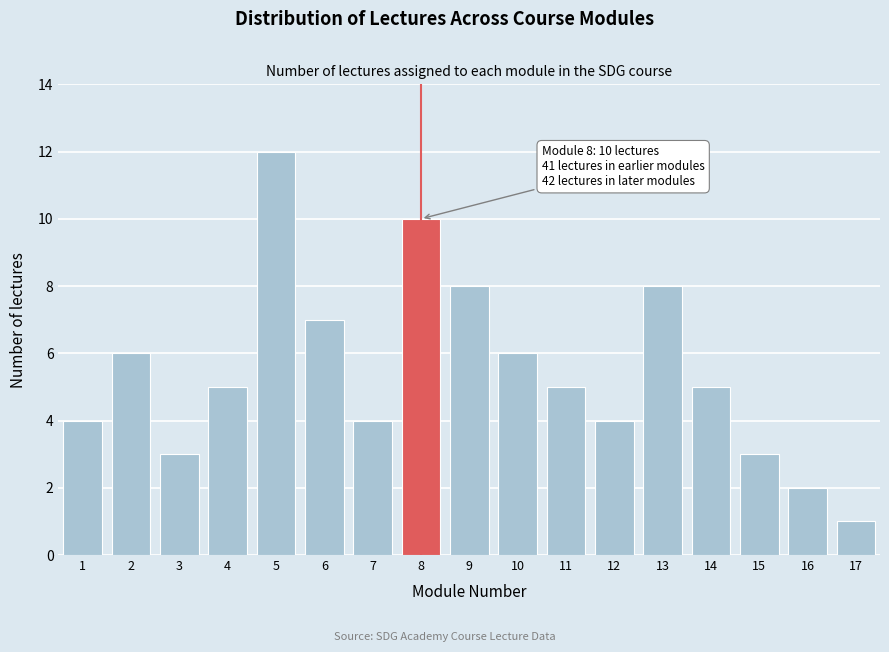

Reading left to right, list all the values displayed in this chart.

1=4	2=6	3=3	4=5	5=12	6=7	7=4	8=10	9=8	10=6	11=5	12=4	13=8	14=5	15=3	16=2	17=1